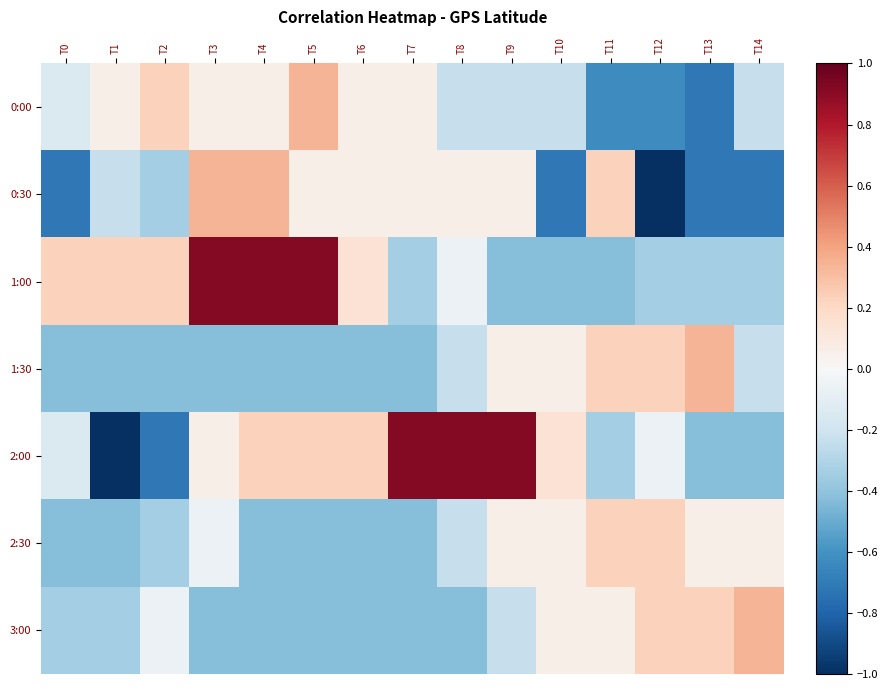

Reading right to left, extract all data points from this chart.

0:00: T14=-0.2	T13=-0.7	T12=-0.6	T11=-0.6	T10=-0.2	T9=-0.2	T8=-0.2	T7=0.1	T6=0.1	T5=0.3	T4=0.1	T3=0.1	T2=0.2	T1=0.1	T0=-0.1
0:30: T14=-0.7	T13=-0.7	T12=-1.0	T11=0.2	T10=-0.7	T9=0.1	T8=0.1	T7=0.1	T6=0.1	T5=0.1	T4=0.3	T3=0.3	T2=-0.3	T1=-0.2	T0=-0.7
1:00: T14=-0.3	T13=-0.3	T12=-0.3	T11=-0.4	T10=-0.4	T9=-0.4	T8=-0.1	T7=-0.3	T6=0.1	T5=0.9	T4=0.9	T3=0.9	T2=0.2	T1=0.2	T0=0.2
1:30: T14=-0.2	T13=0.3	T12=0.2	T11=0.2	T10=0.1	T9=0.1	T8=-0.2	T7=-0.4	T6=-0.4	T5=-0.4	T4=-0.4	T3=-0.4	T2=-0.4	T1=-0.4	T0=-0.4
2:00: T14=-0.4	T13=-0.4	T12=-0.1	T11=-0.3	T10=0.1	T9=0.9	T8=0.9	T7=0.9	T6=0.2	T5=0.2	T4=0.2	T3=0.1	T2=-0.7	T1=-1.0	T0=-0.1
2:30: T14=0.1	T13=0.1	T12=0.2	T11=0.2	T10=0.1	T9=0.1	T8=-0.2	T7=-0.4	T6=-0.4	T5=-0.4	T4=-0.4	T3=-0.1	T2=-0.3	T1=-0.4	T0=-0.4
3:00: T14=0.3	T13=0.2	T12=0.2	T11=0.1	T10=0.1	T9=-0.2	T8=-0.4	T7=-0.4	T6=-0.4	T5=-0.4	T4=-0.4	T3=-0.4	T2=-0.1	T1=-0.3	T0=-0.3